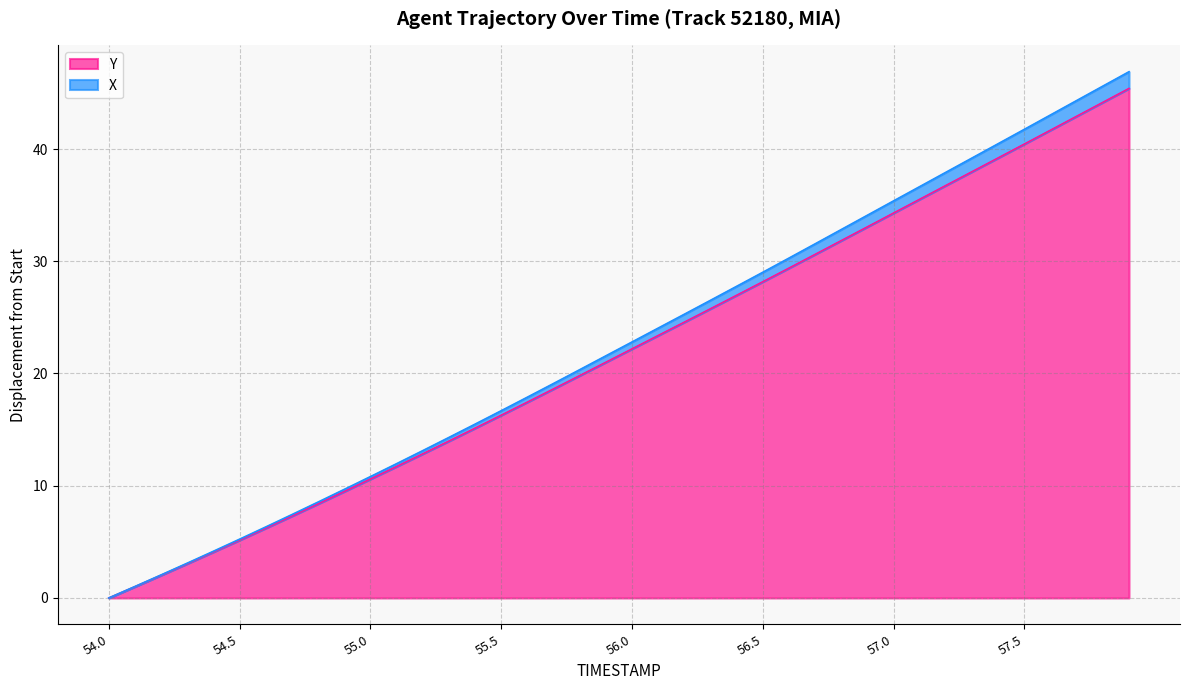

What is the spread (max minus min) of values at 55.3?

0.3